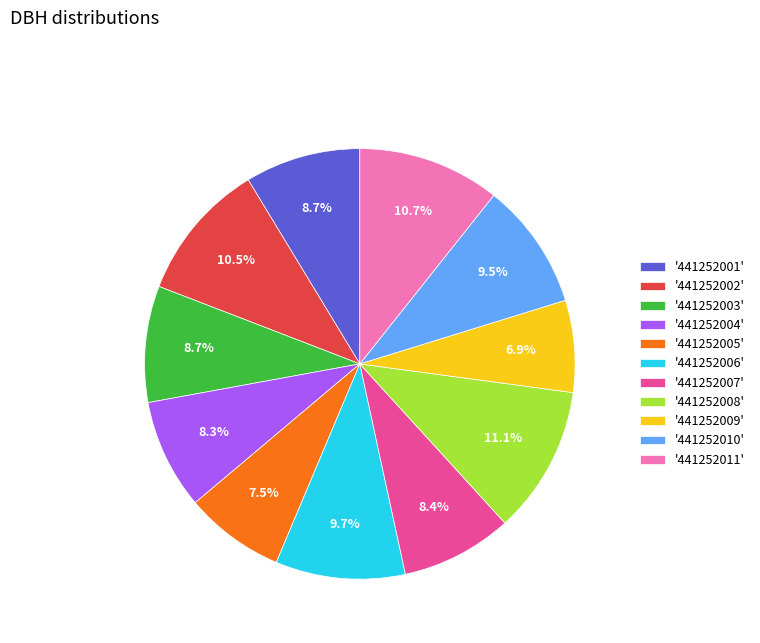

Which slice is the smallest?

'441252009'